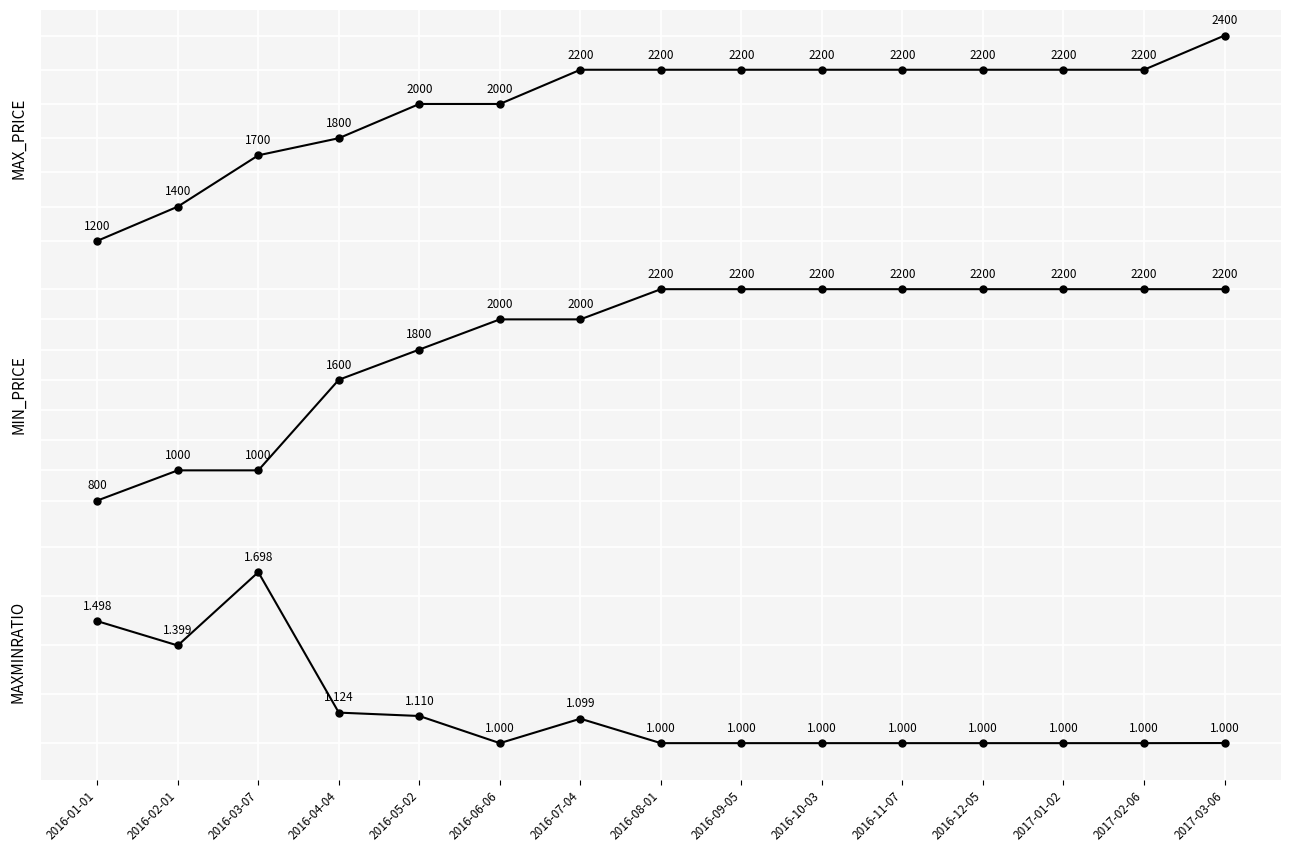

What is the spread (max minus min) of values at 2016-05-02?

1998.9